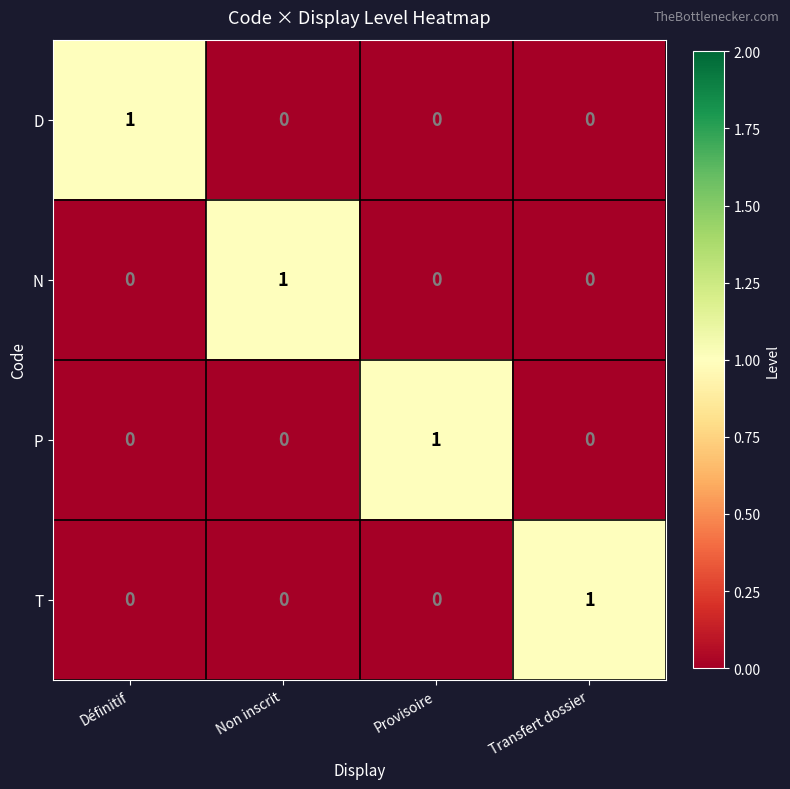

Which category has the highest value in the T series?

Transfert dossier